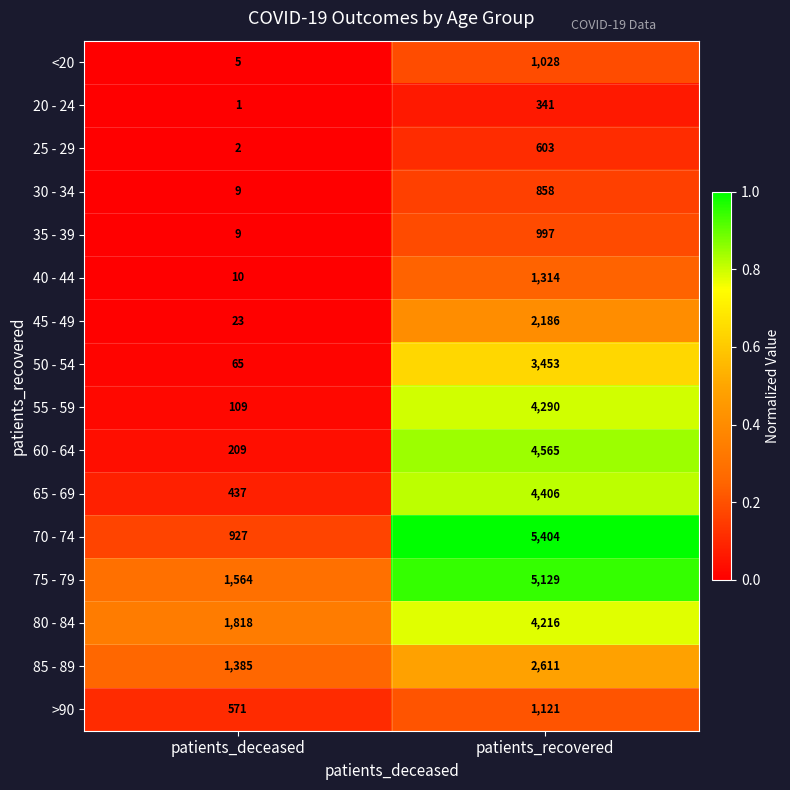

What is the greatest value displayed?

5404